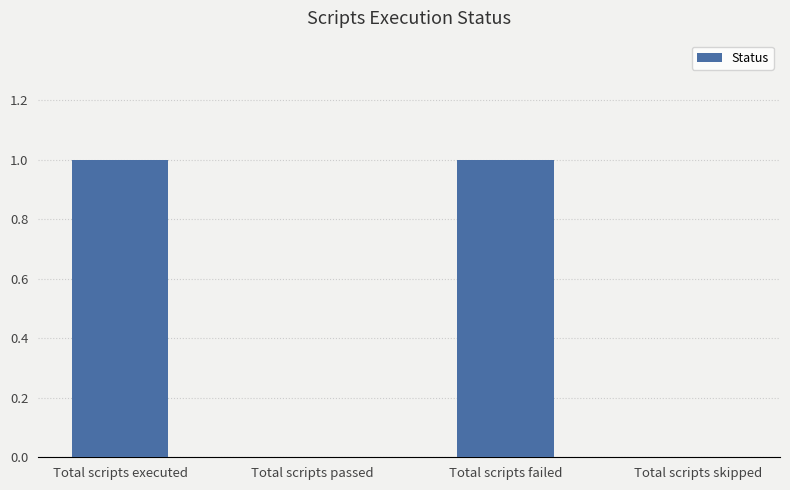

Reading right to left, transcribe all the data shown in this chart.

0	1	0	1